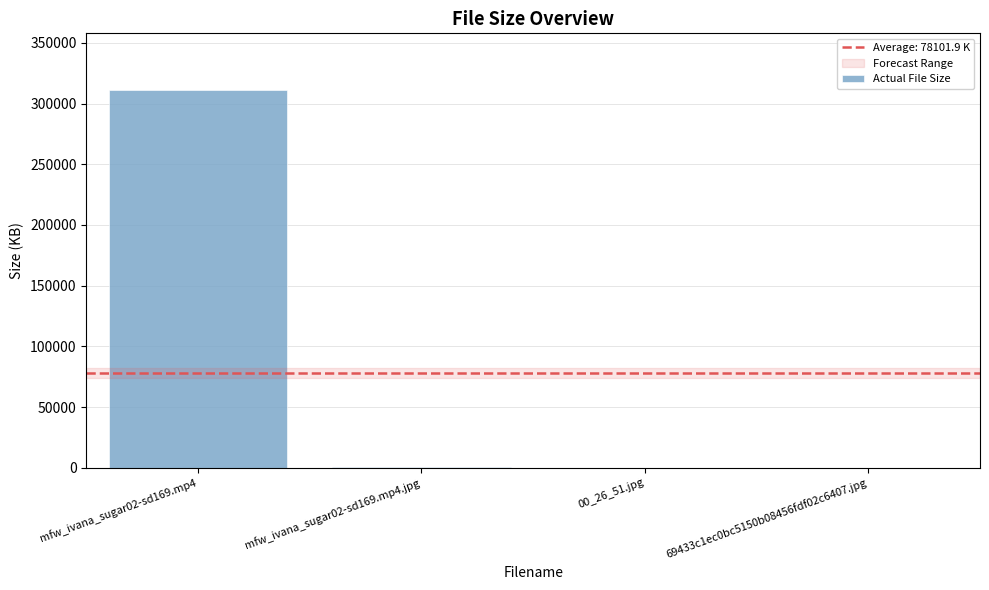

Which label corresponds to the largest value in the chart?

mfw_ivana_sugar02-sd169.mp4